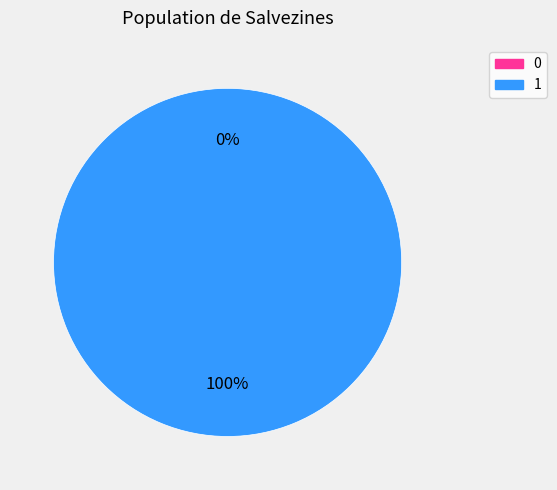

How many segments does this pie chart have?

2